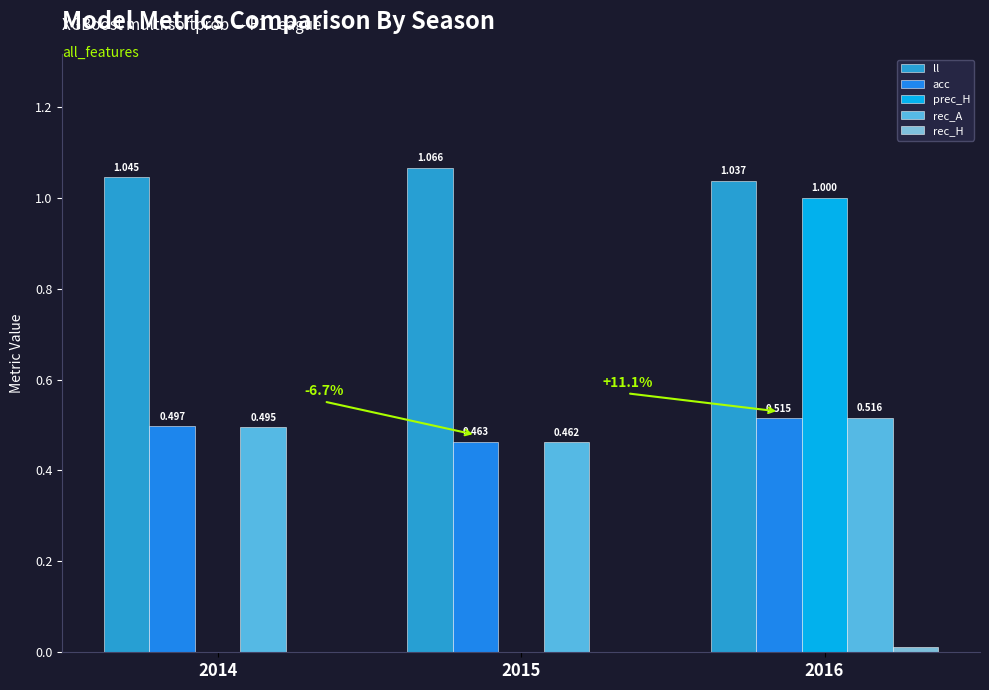

At which label does rec_A reach its peak?

2016